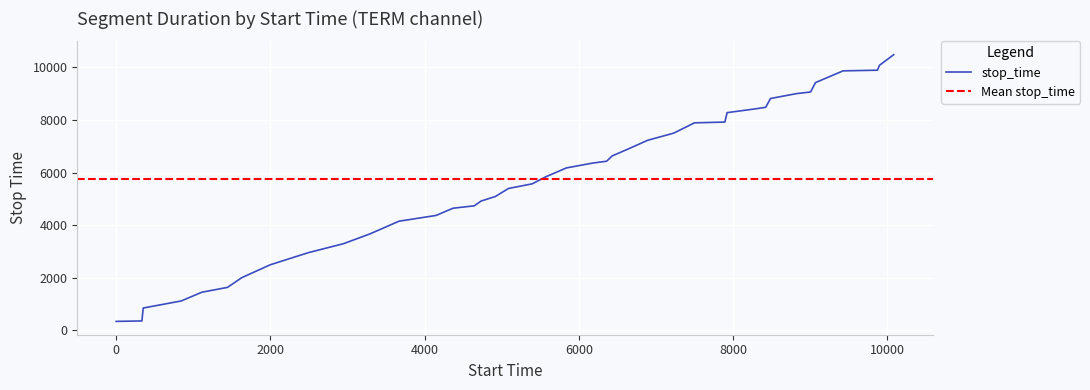

Count the number of data series in this chart.

1